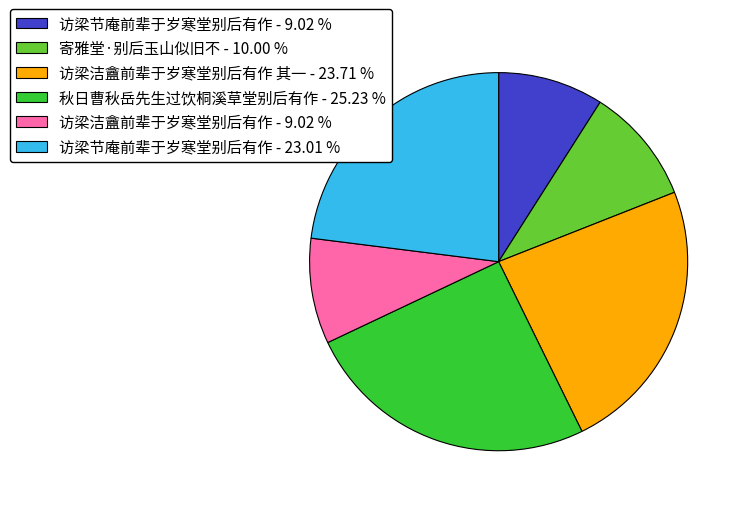

What is the ratio of the value at 访梁洁盦前辈于岁寒堂别后有作 其一 - 23.71 % to the value at 秋日曹秋岳先生过饮桐溪草堂别后有作 - 25.23 %?

0.9